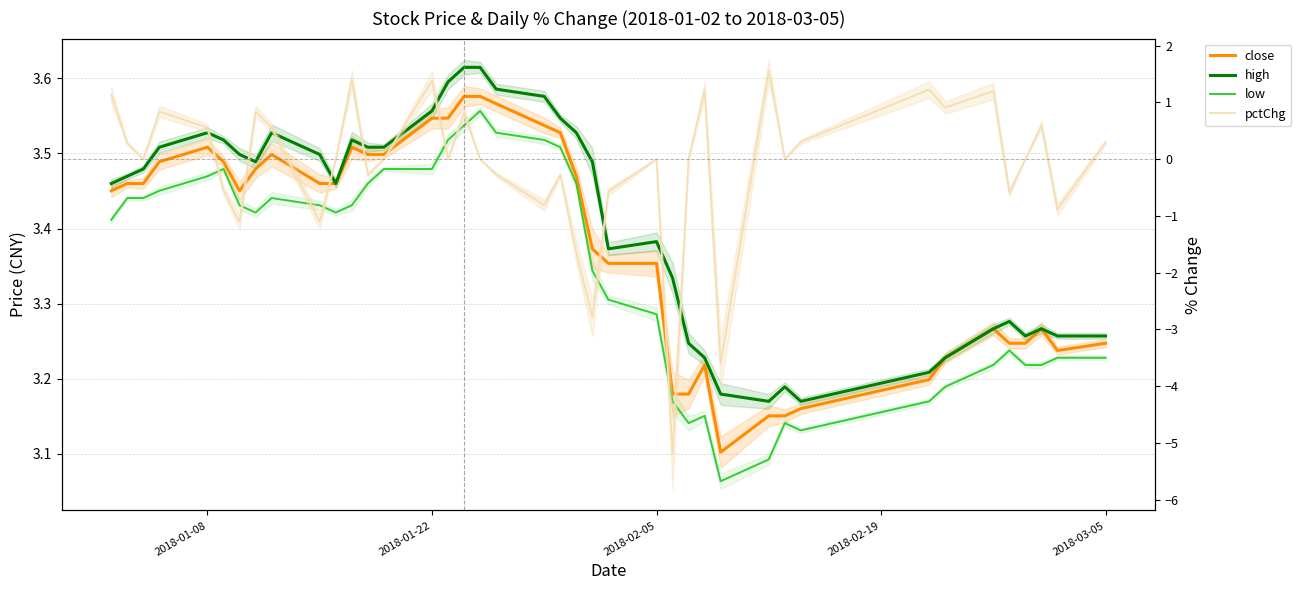

The low series shows 1.7 at 23. True or false?

False